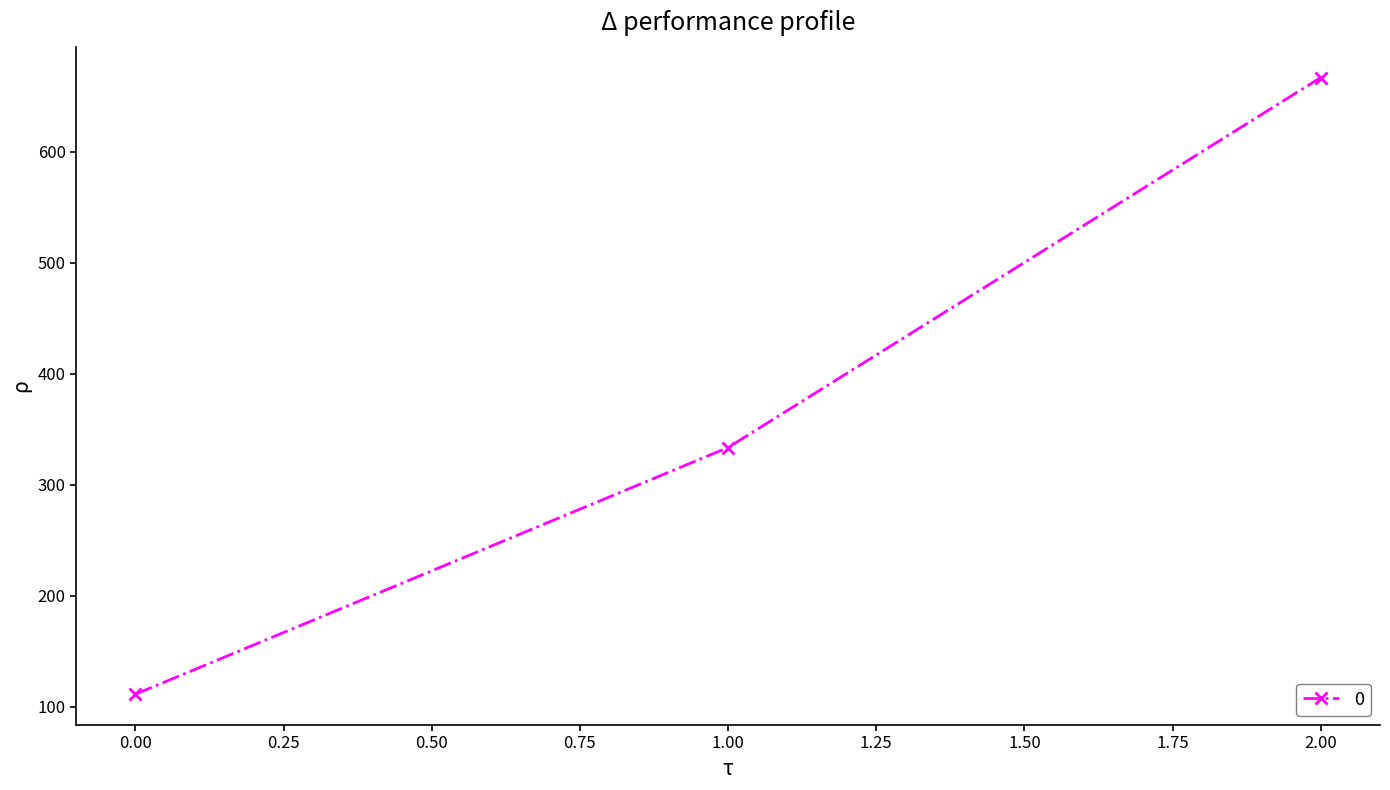

Between 0.00 and 2.00, which is larger?

2.00